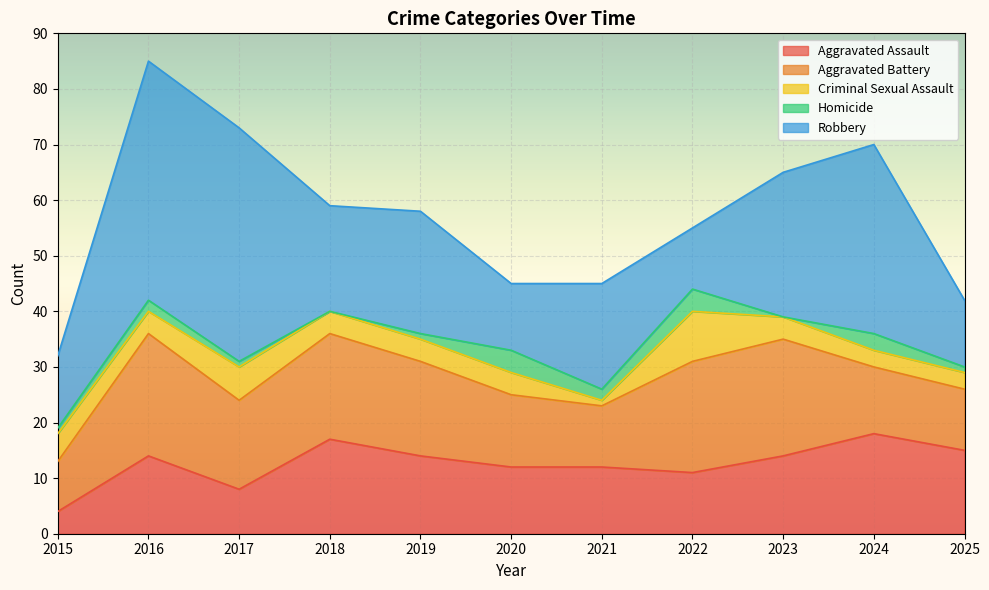

How many data points in Homicide are above 1?

5